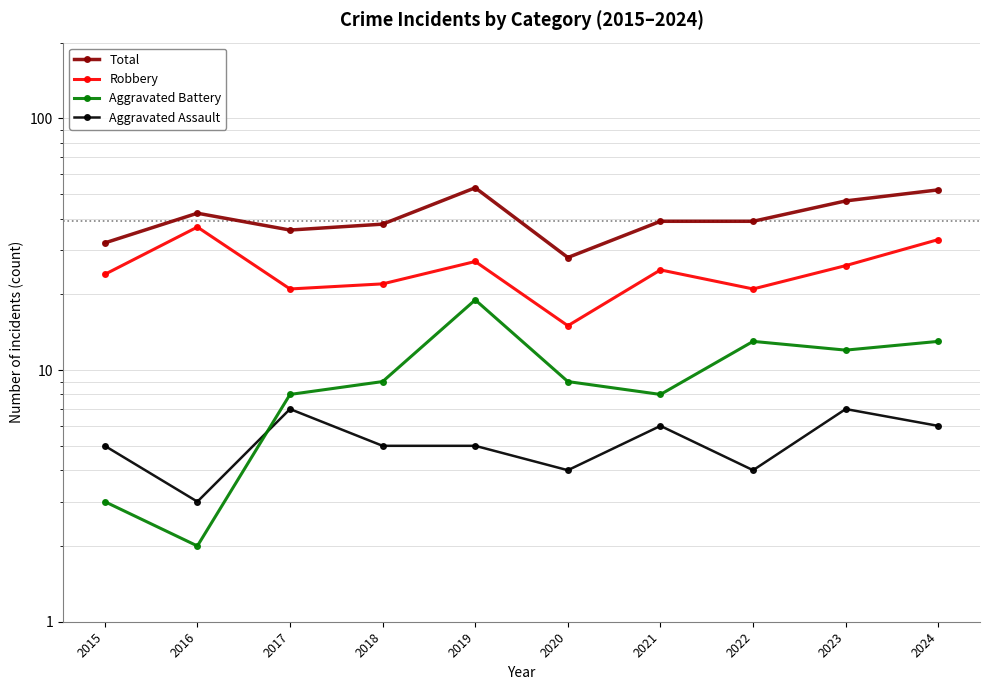

Which category has the highest value in the Robbery series?

2016